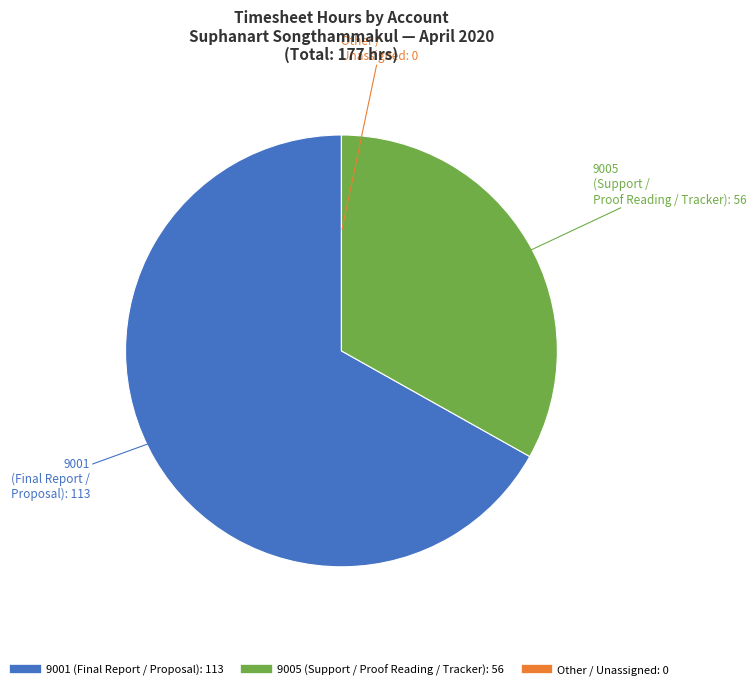

Does any single category account for the majority?

Yes